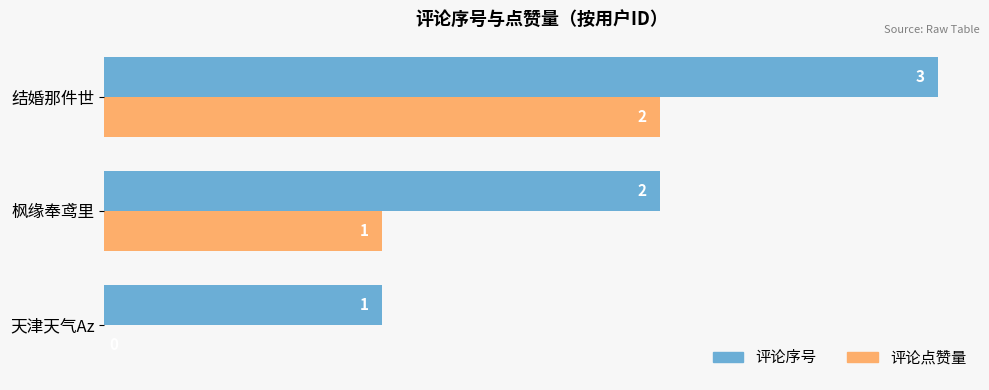

What is the sum of the 评论序号 values at 天津天气Az and 枫缘奉鸢里?

3